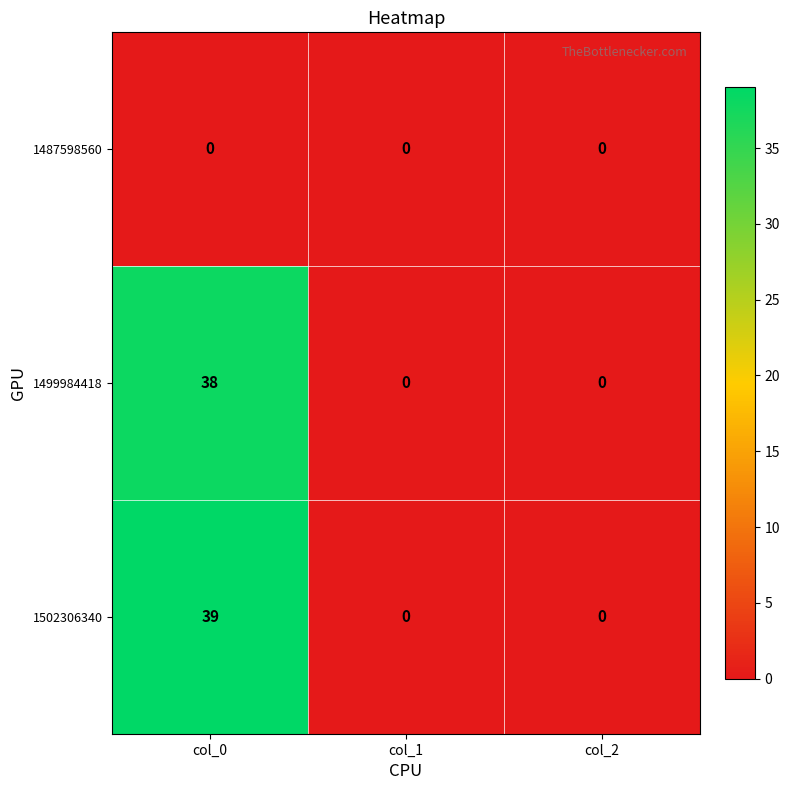

What is the total value across all series at col_0?

77